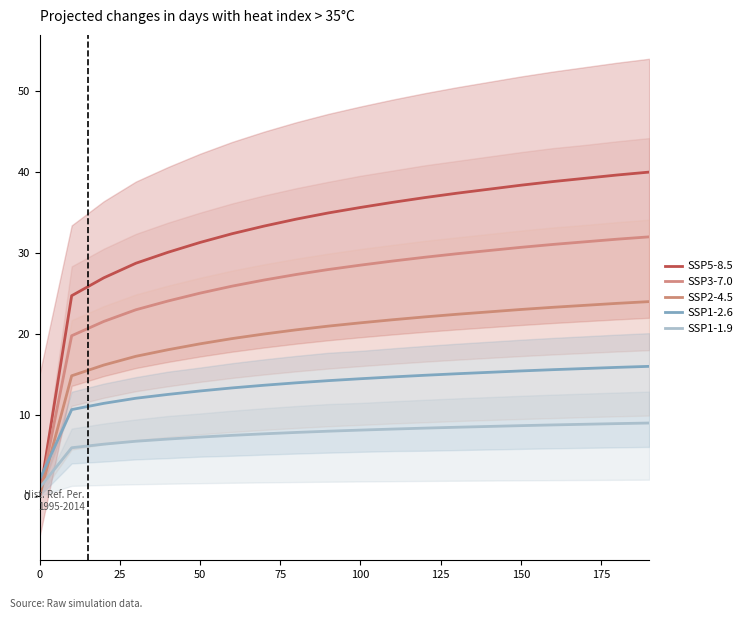

Is the value of SSP5-8.5 at 16 greater than the value of SSP1-1.9 at 175?

Yes